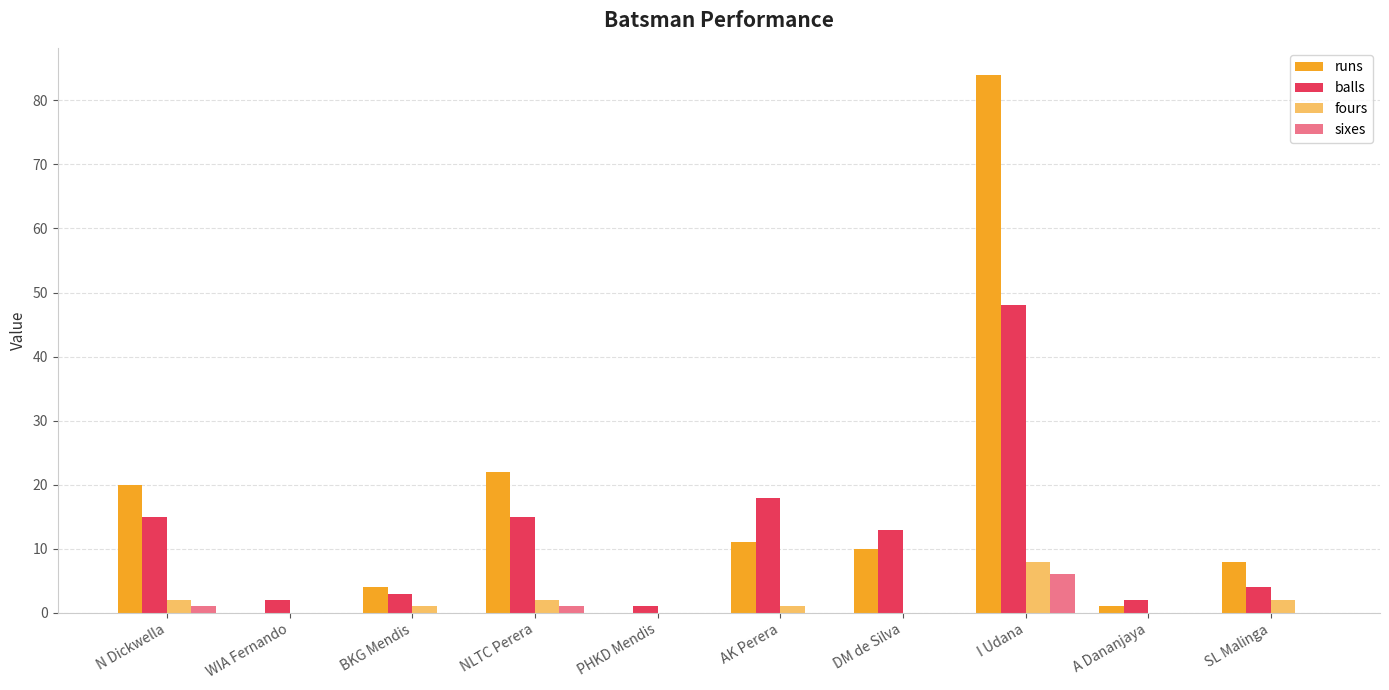

Reading left to right, transcribe all the data shown in this chart.

runs: 20	0	4	22	0	11	10	84	1	8
balls: 15	2	3	15	1	18	13	48	2	4
fours: 2	0	1	2	0	1	0	8	0	2
sixes: 1	0	0	1	0	0	0	6	0	0